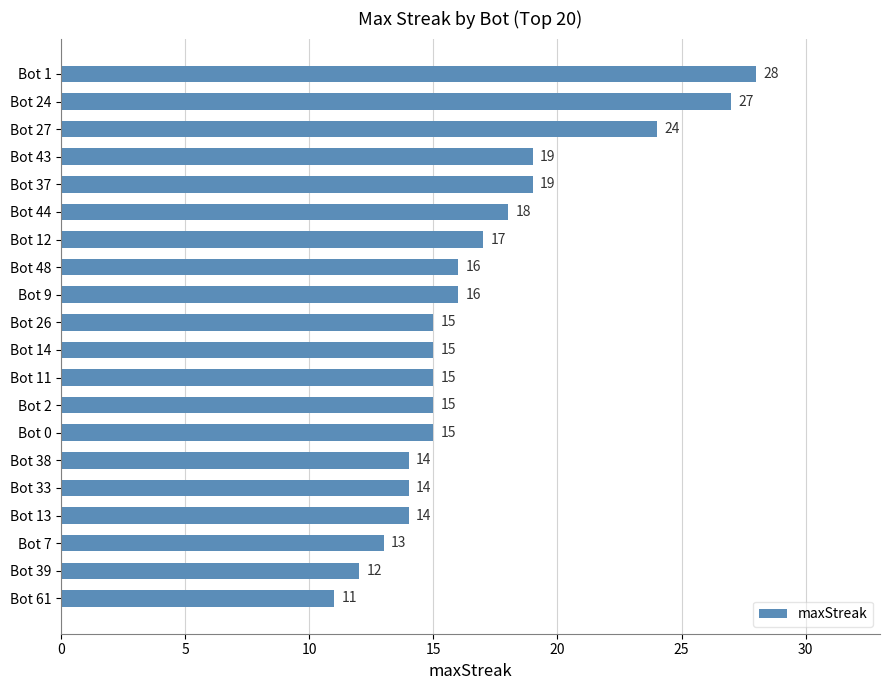

The chart shows a value of 15 at Bot 14. True or false?

True